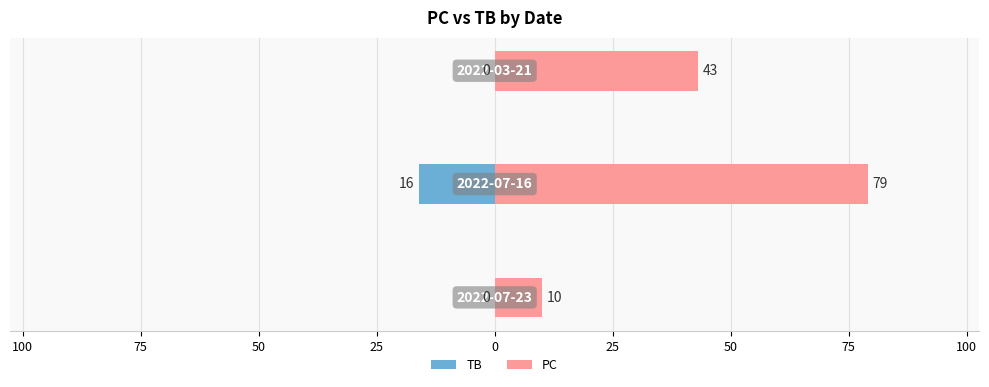

Does the chart contain stacked bars?

No